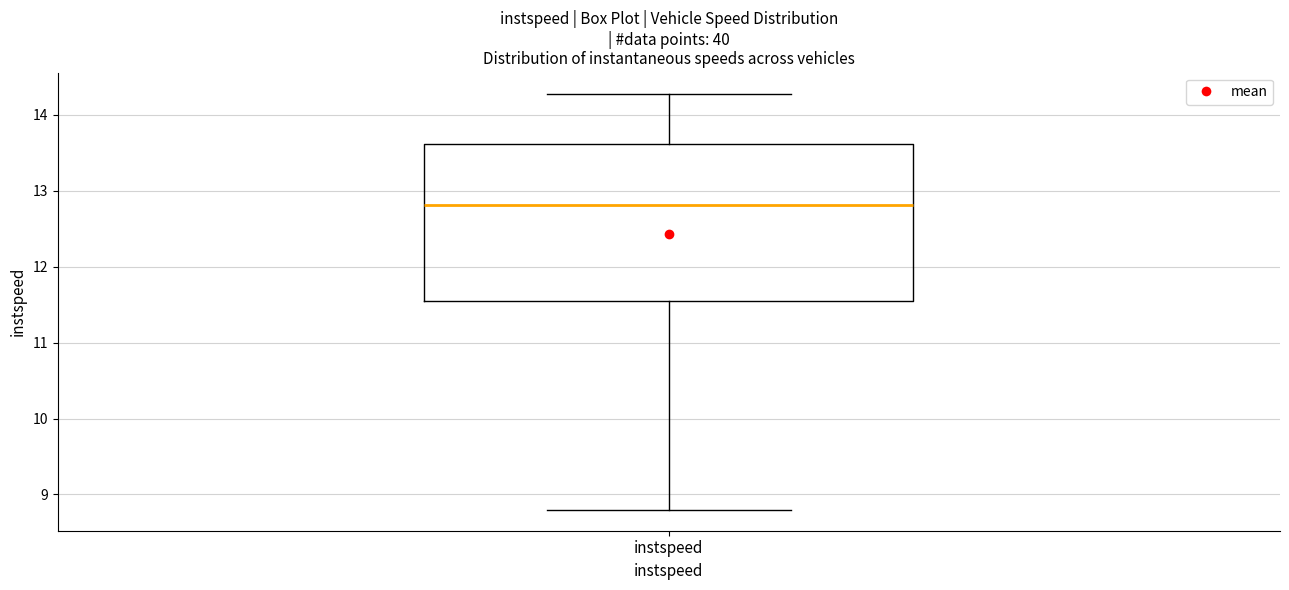

Where does the upper whisker of the box for instspeed end on the y-axis? The values are not printed on the chart, so give them approximately, as read against the axis.

14.3